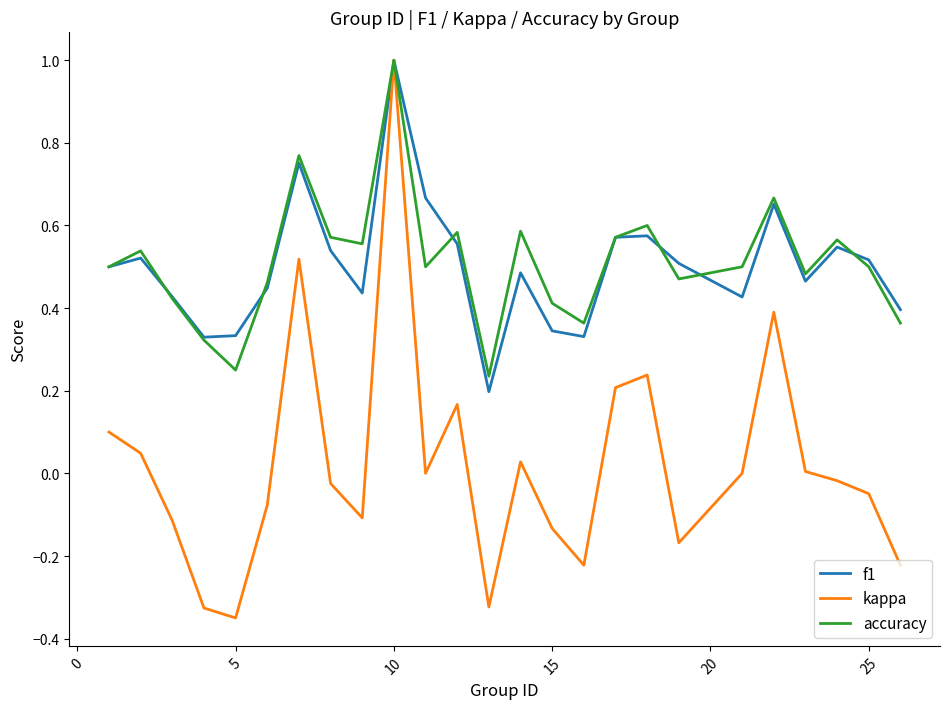

Which series has the largest range (max minus min)?

kappa